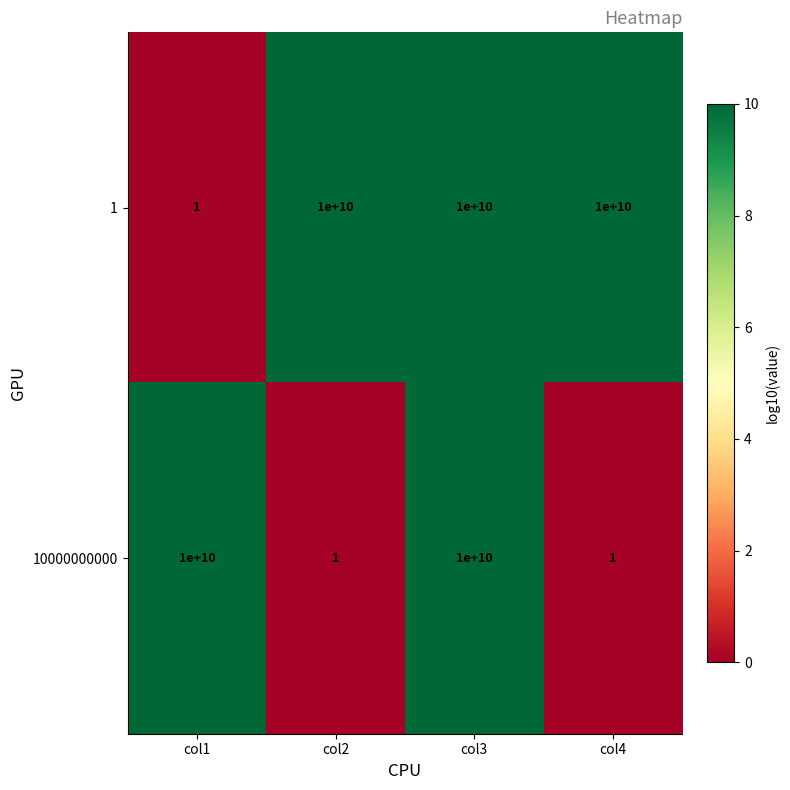

At how many categories does at least one series exceed 9?

4